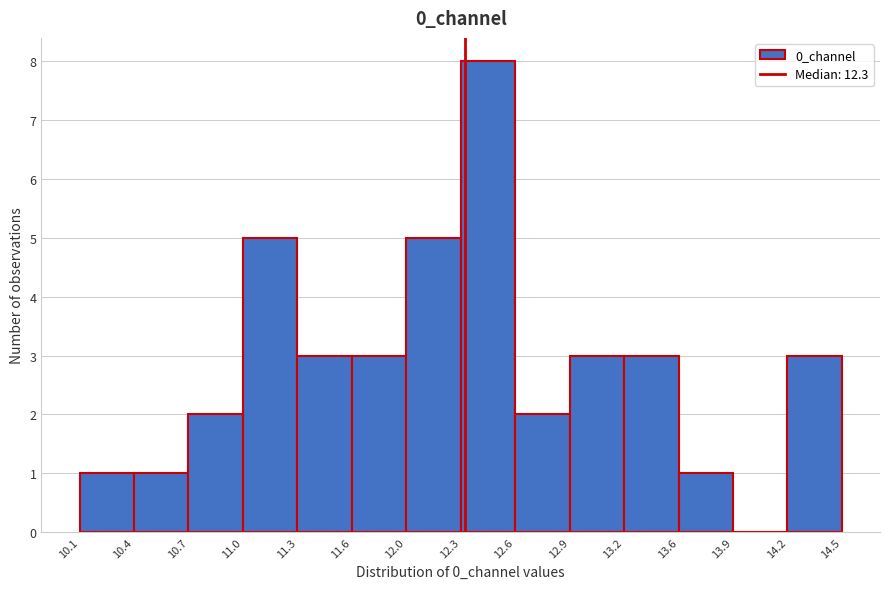

Reading left to right, list every bar in this chart as the range it spans on the x-axis followed by its height. The values are not printed on the chart, so give them approximately, as read against the axis.

10.1 to 10.4: 1
10.4 to 10.7: 1
10.7 to 11.0: 2
11.0 to 11.3: 5
11.3 to 11.6: 3
11.6 to 12.0: 3
12.0 to 12.3: 5
12.3 to 12.6: 8
12.6 to 12.9: 2
12.9 to 13.2: 3
13.2 to 13.6: 3
13.6 to 13.9: 1
13.9 to 14.2: 0
14.2 to 14.5: 3